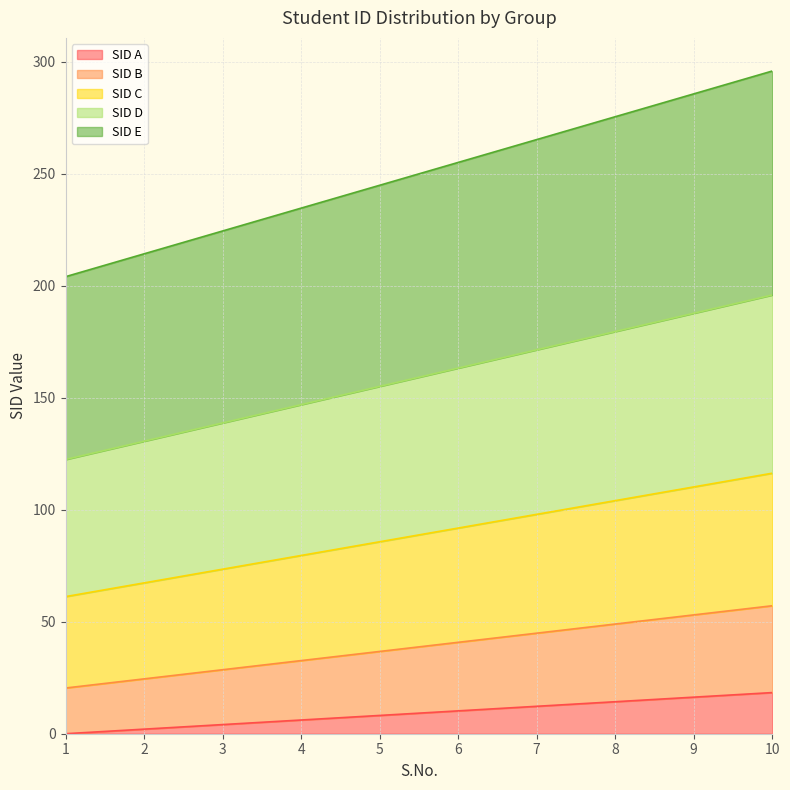

Reading right to left, extract all data points from this chart.

SID A: 18.4	16.3	14.3	12.2	10.2	8.2	6.1	4.1	2.0	0.0
SID B: 57.1	53.1	49.0	44.9	40.8	36.7	32.7	28.6	24.5	20.4
SID C: 116.3	110.2	104.1	98.0	91.8	85.7	79.6	73.5	67.3	61.2
SID D: 195.9	187.8	179.6	171.4	163.3	155.1	146.9	138.8	130.6	122.4
SID E: 295.9	285.7	275.5	265.3	255.1	244.9	234.7	224.5	214.3	204.1